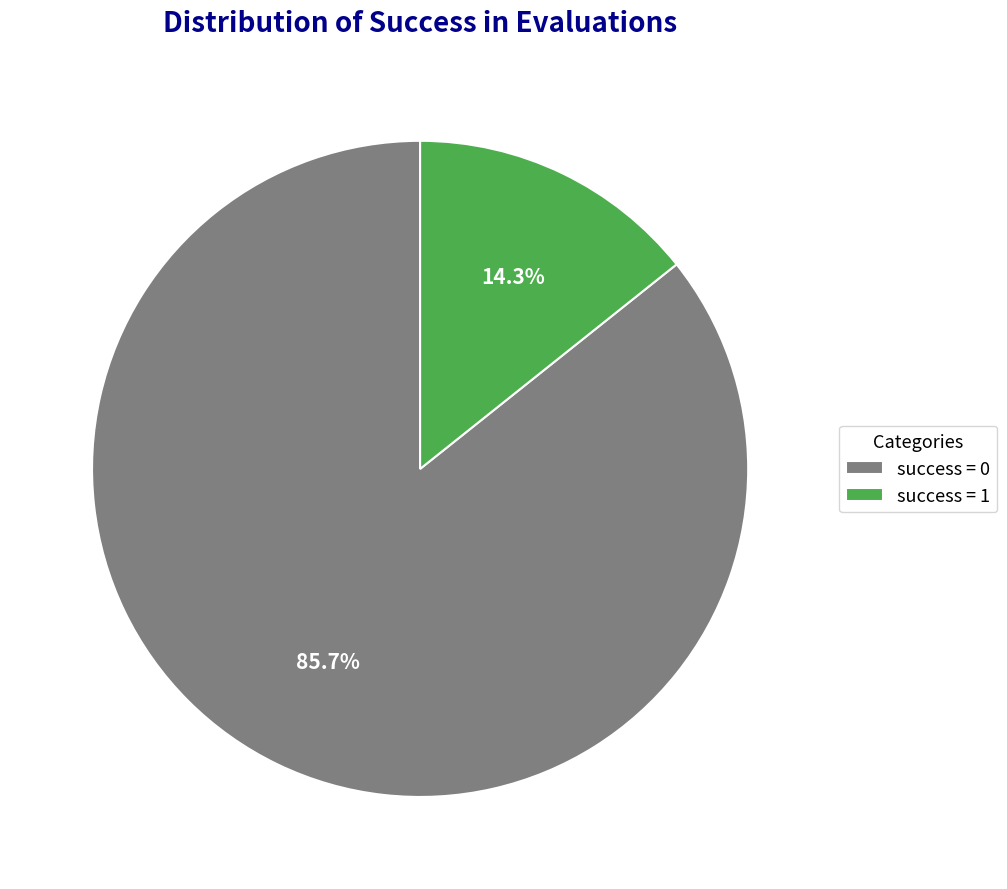

Between success = 0 and success = 1, which is larger?

success = 0